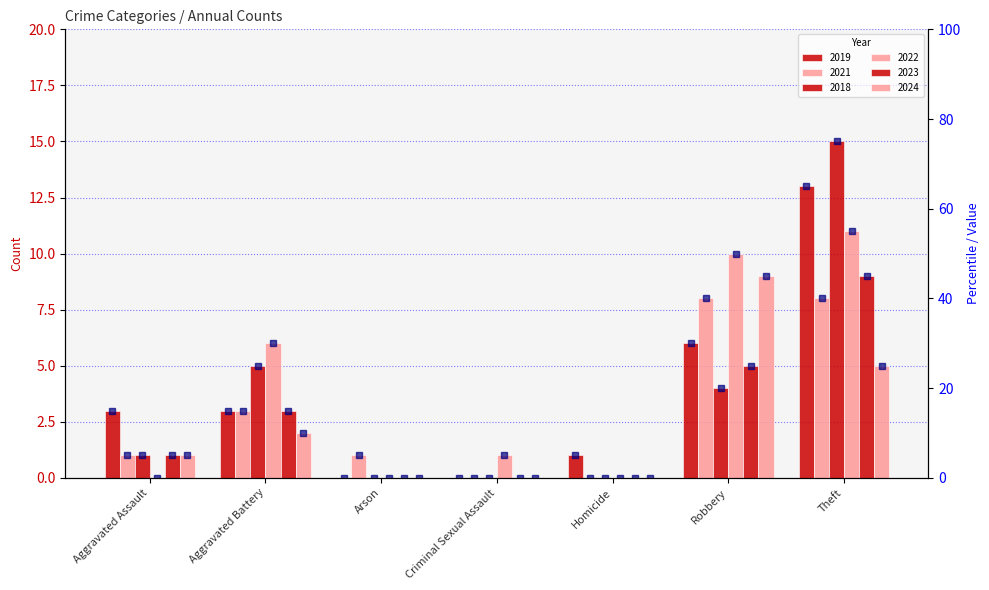

Which series changed the most between Aggravated Assault and Criminal Sexual Assault?

percentile 2019